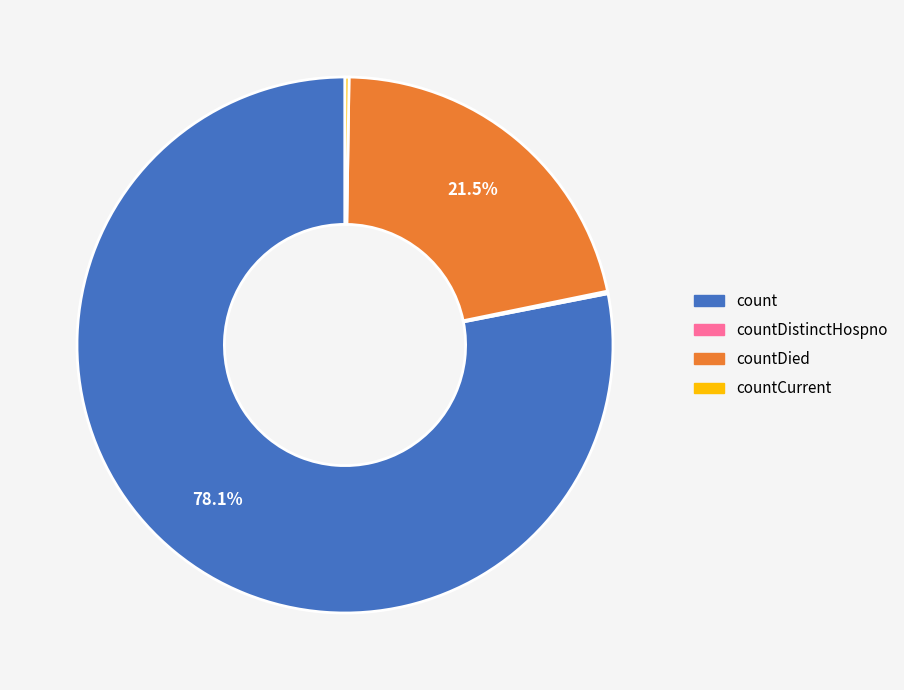

What is the ratio of the value at countDied to the value at count?

0.3